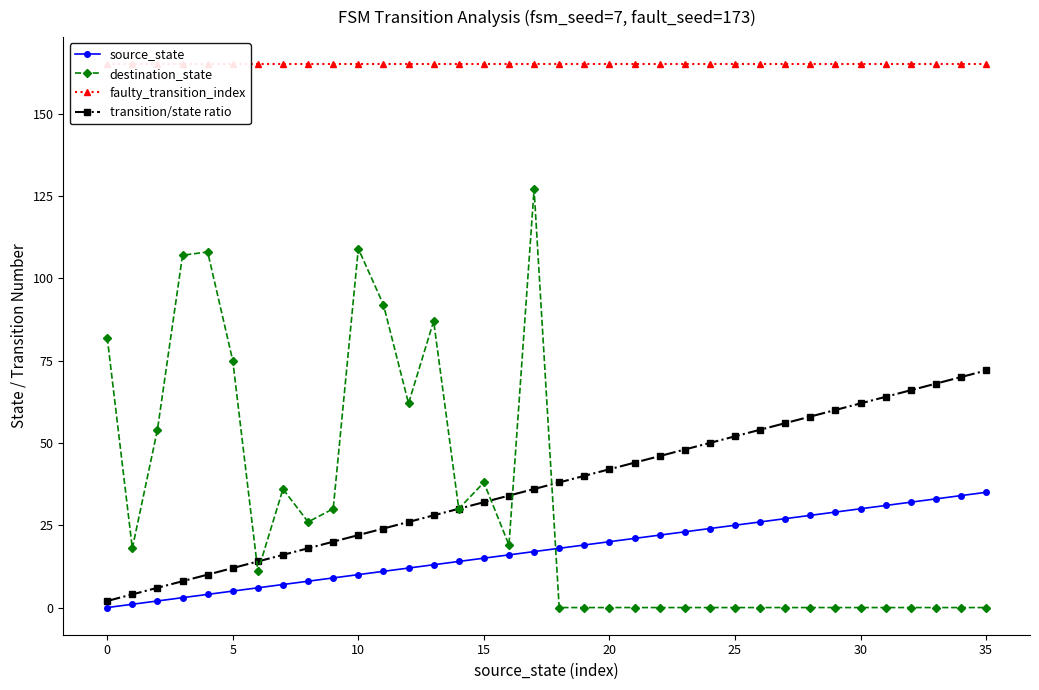

What is the difference between the second highest and second lowest values in the destination_state series?

109